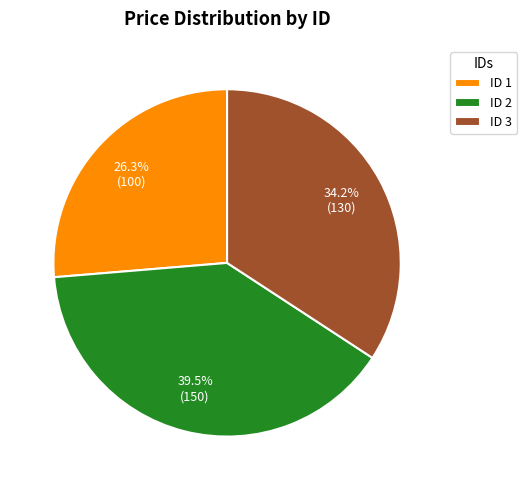

Which slice is the largest?

ID 2